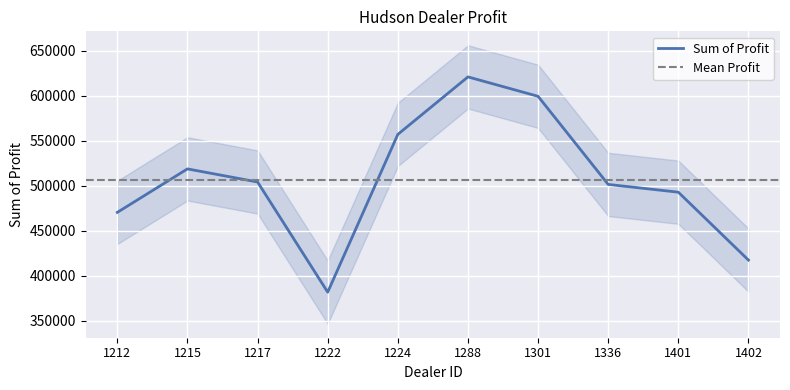

Is it true that the value at 1215 is 268943.9?

False